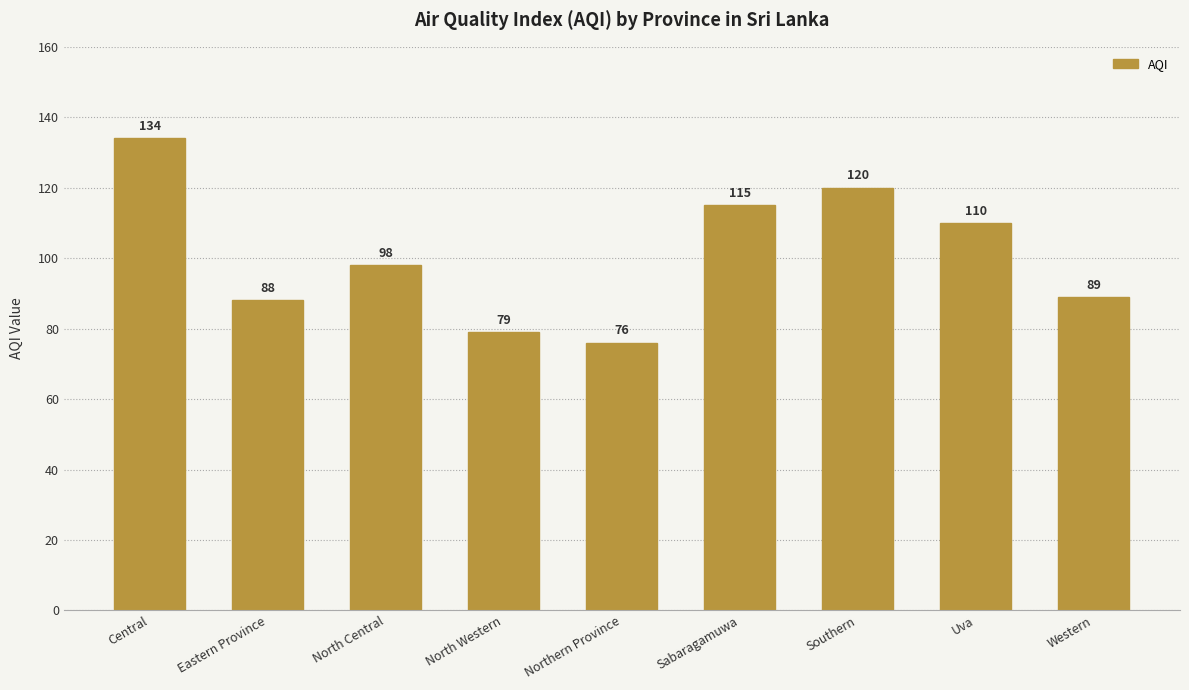

Reading left to right, what are all the values shown in this chart?

134	88	98	79	76	115	120	110	89